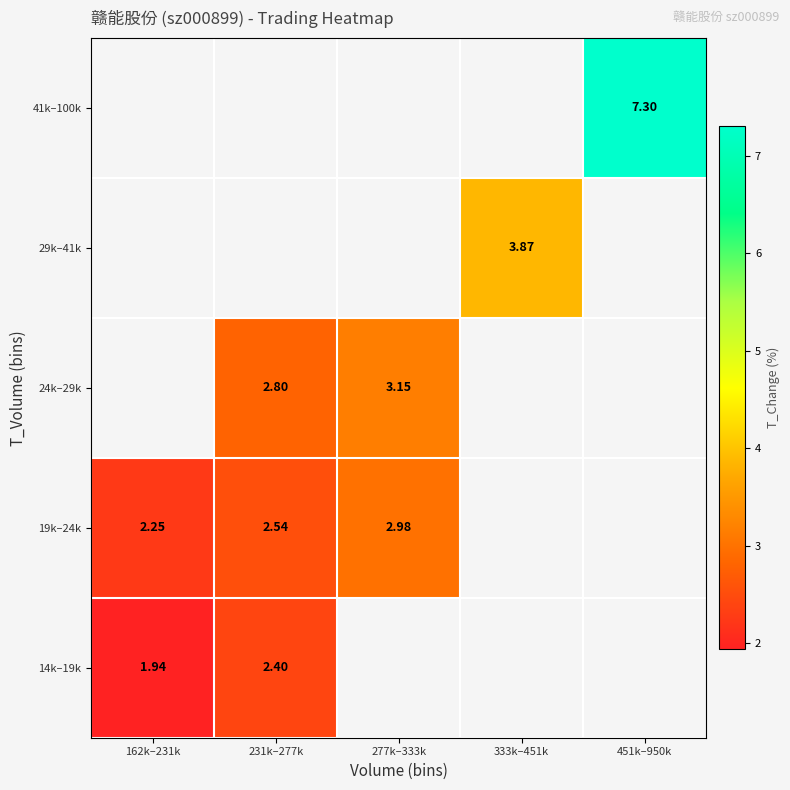

How many values in 41k–100k are above zero?

1